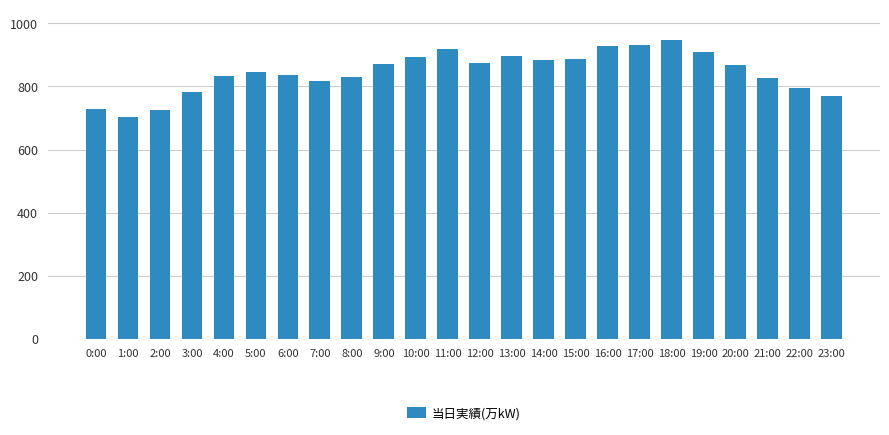

What is the label of the 22nd bar from the left?

21:00